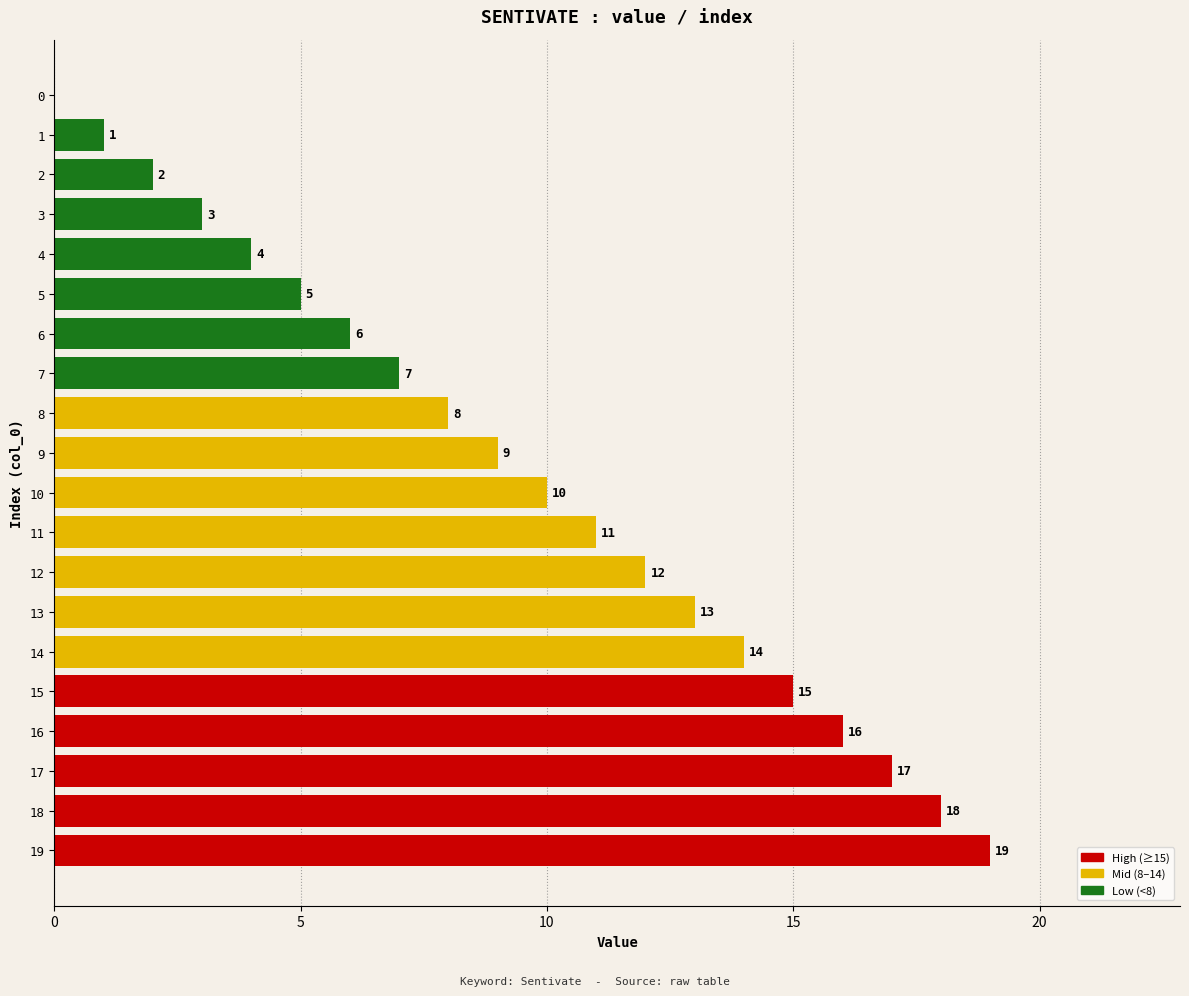

True or false: the data shows 1 at 17.

False